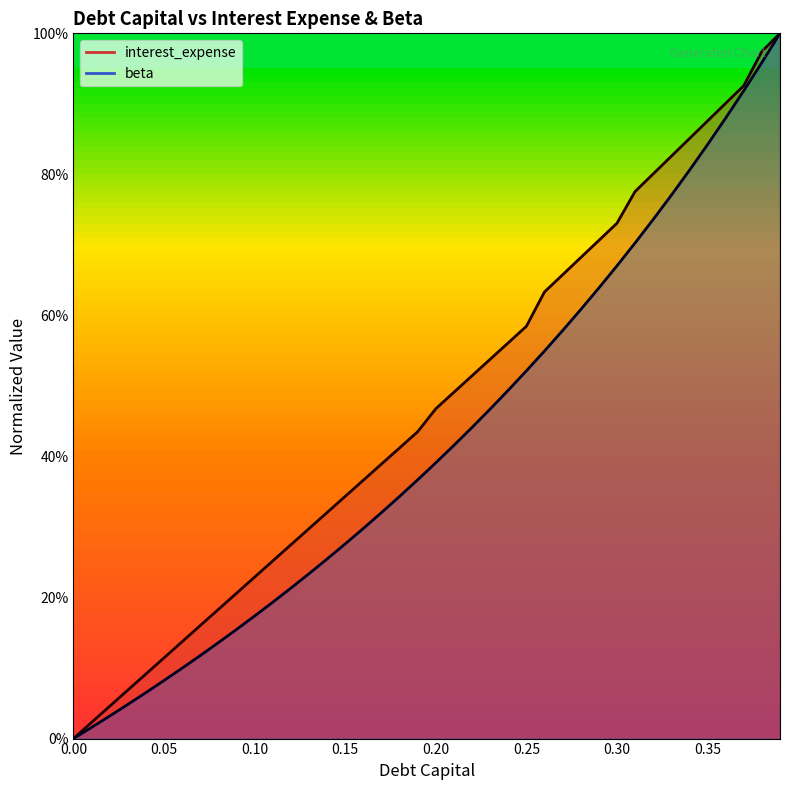

What is the sum of the debt_capital values at 0.33 and 0?

0.8